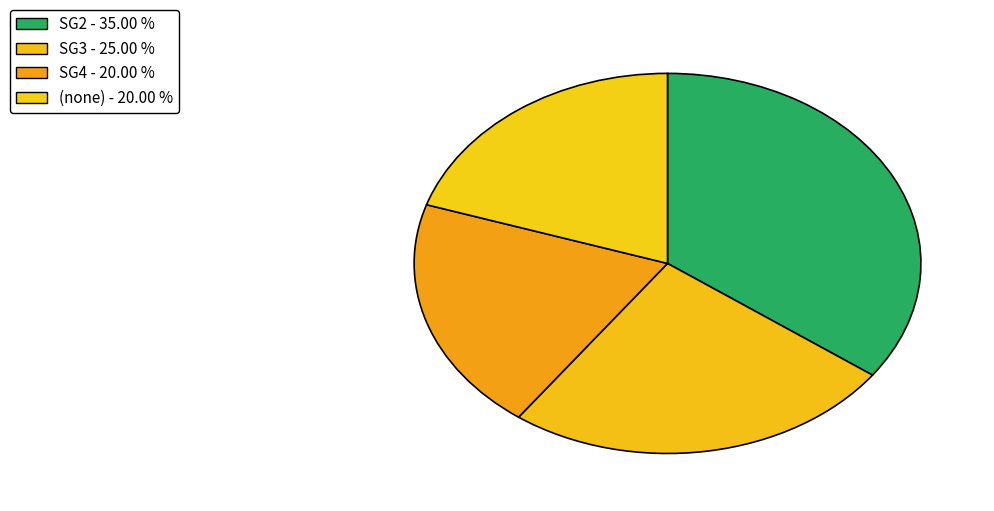

Is there a majority slice in this chart?

No